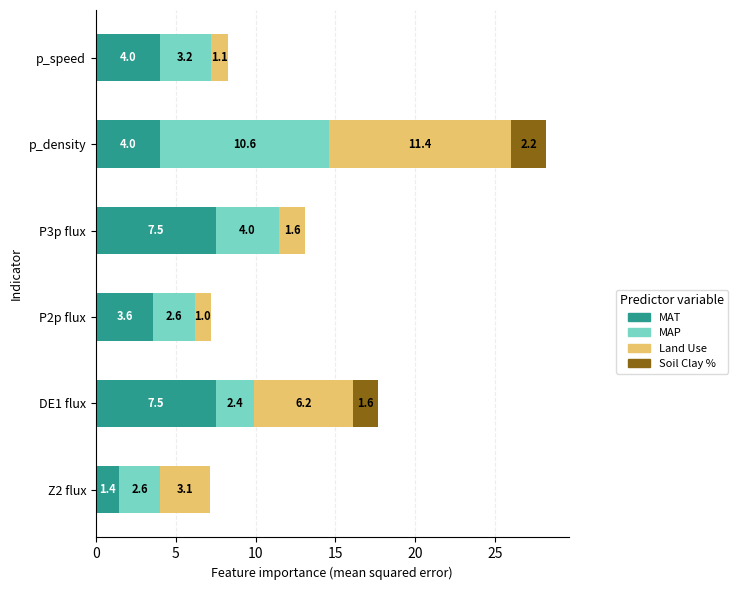

The MAT series shows 7.5 at P3p flux. True or false?

True